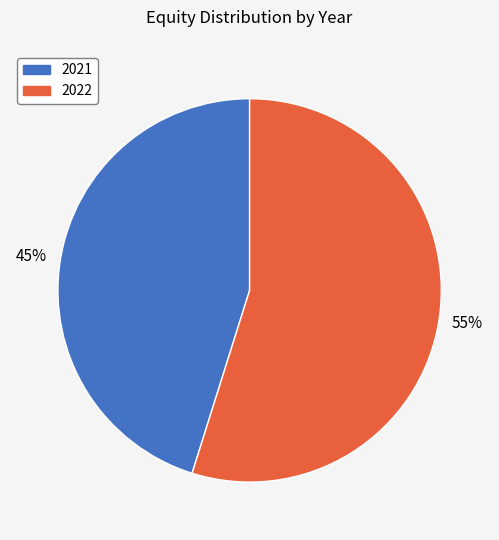

To the nearest percent, what percentage of the pie is 2021?

45%